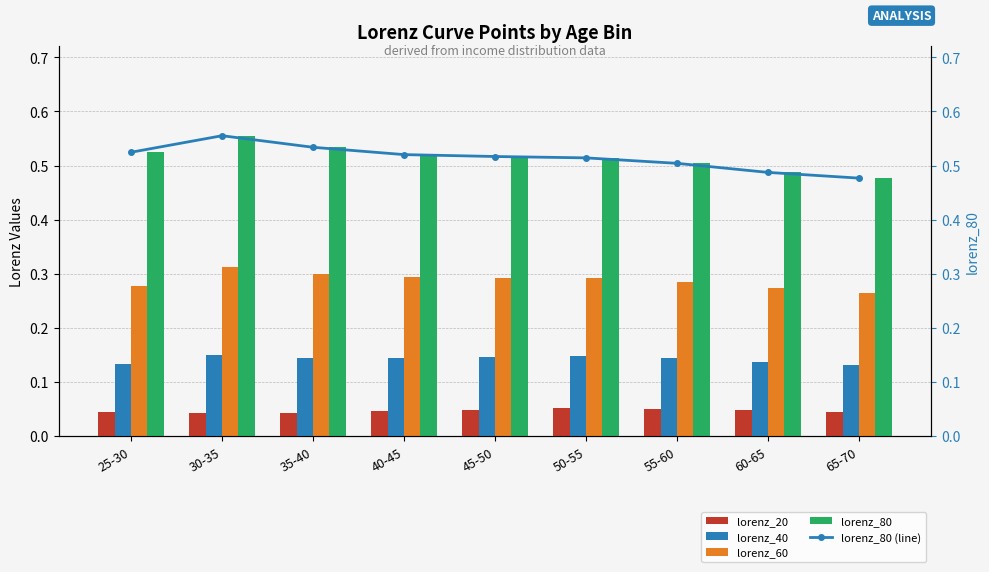

Does the chart contain any negative values?

No